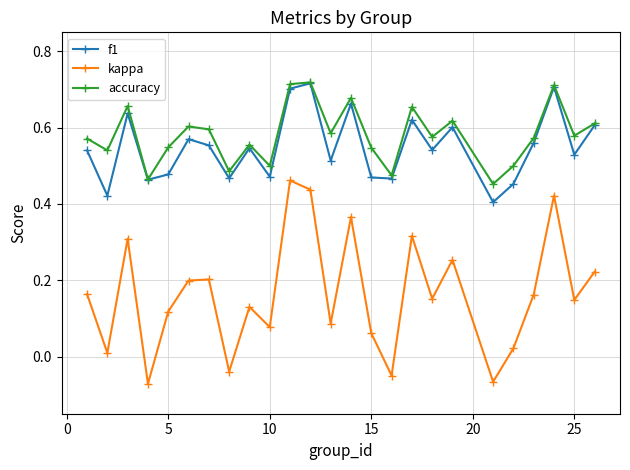

How many data points in kappa are above 0?

21